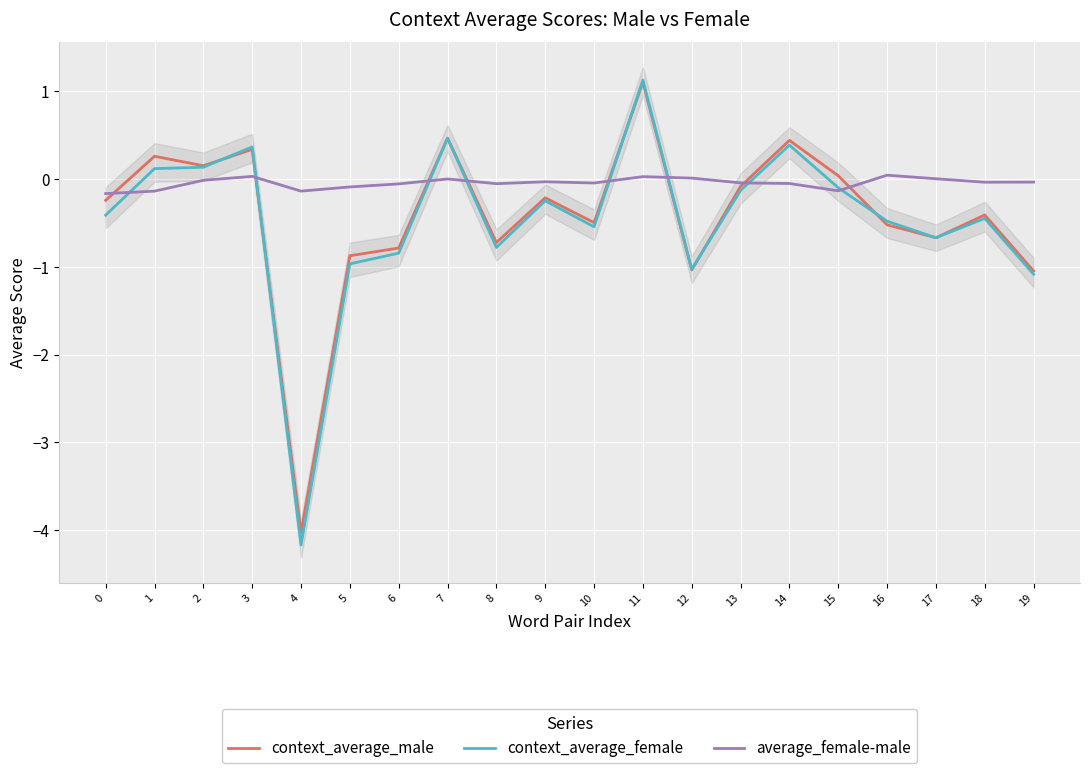

Does the chart display data point markers on the line(s)?

No